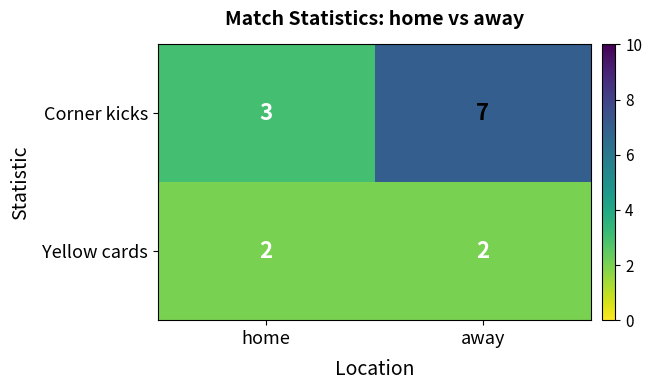

Reading right to left, list all the values displayed in this chart.

Corner kicks: 7	3
Yellow cards: 2	2